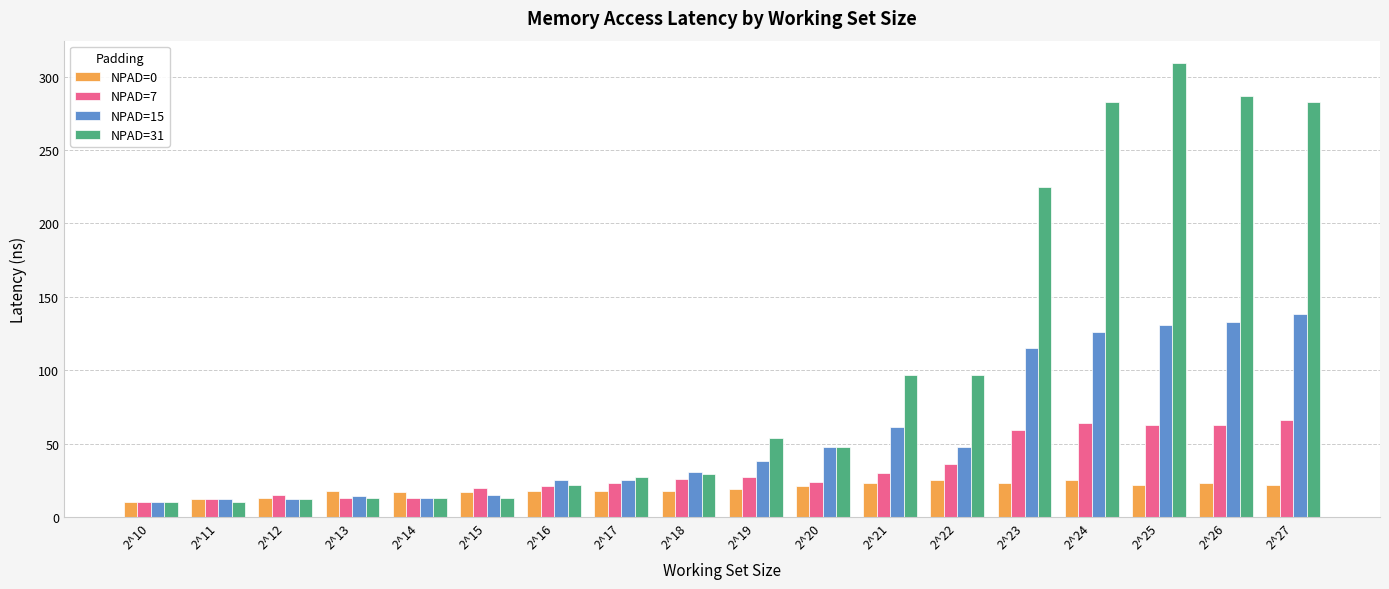

Which series has the largest total across all categories?

NPAD=31